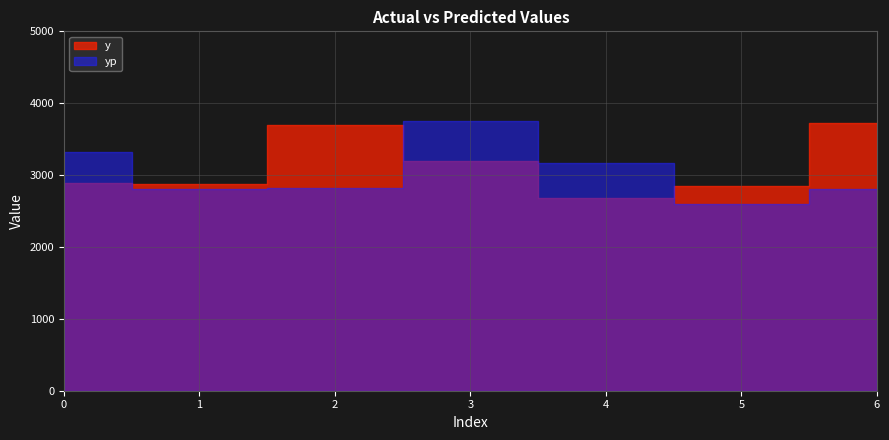

Count the number of categories in the chart.

7